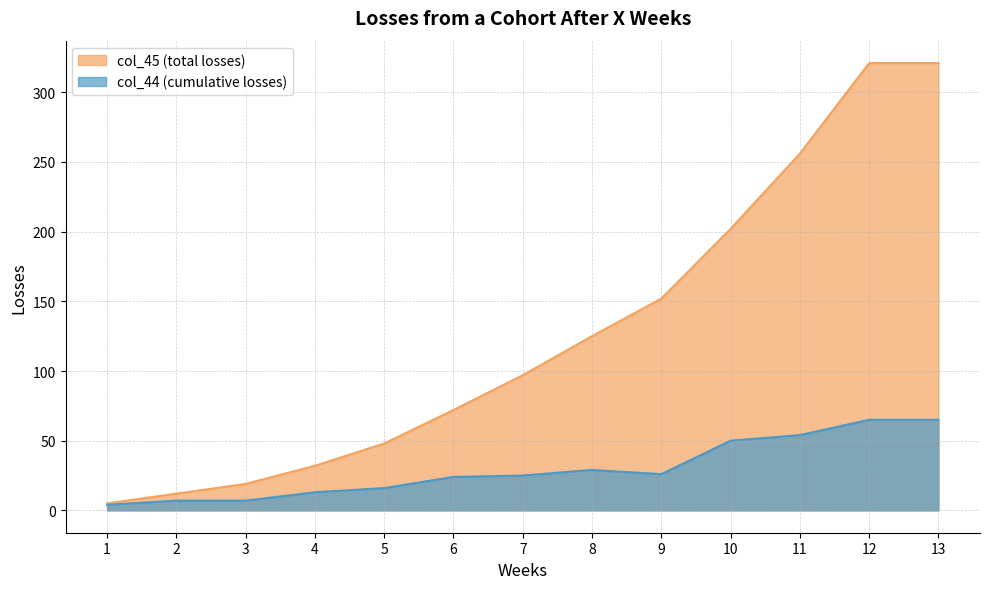

True or false: col_44 (cumulative losses) has a value of 106 at 13.

False